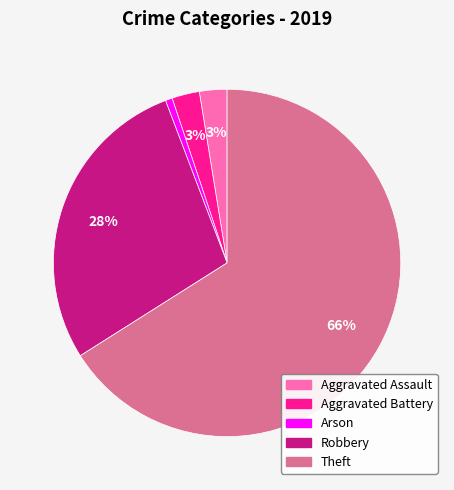

To the nearest percent, what is the average slice percentage?

20%